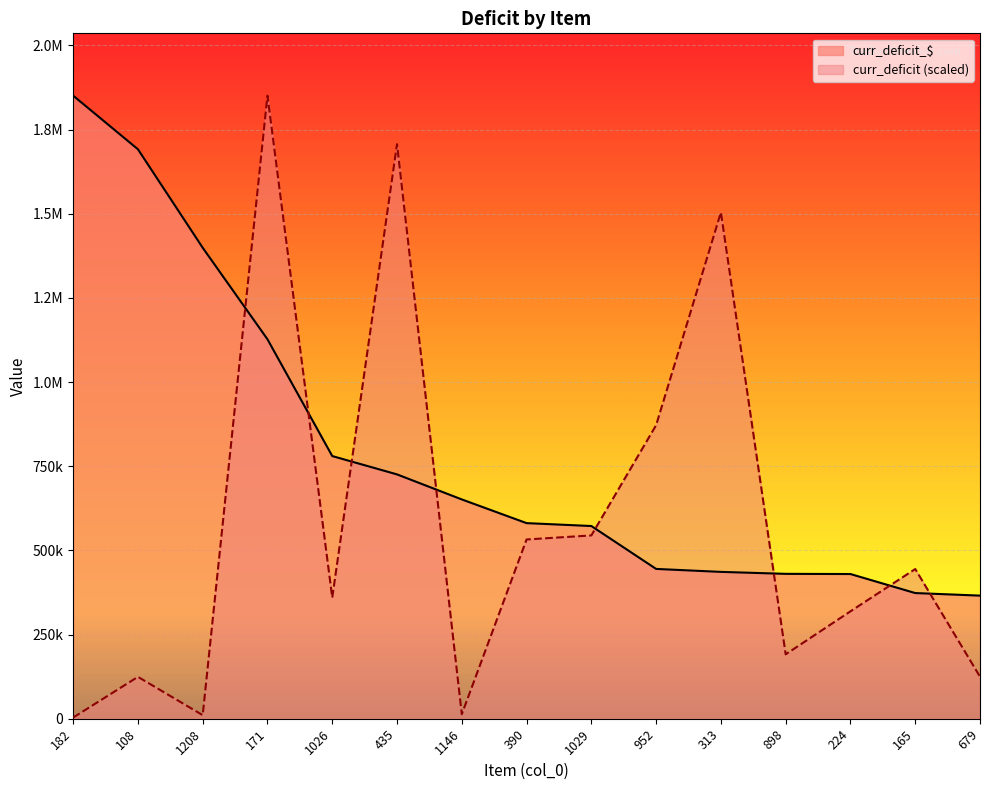

How many lines are shown in the chart?

2